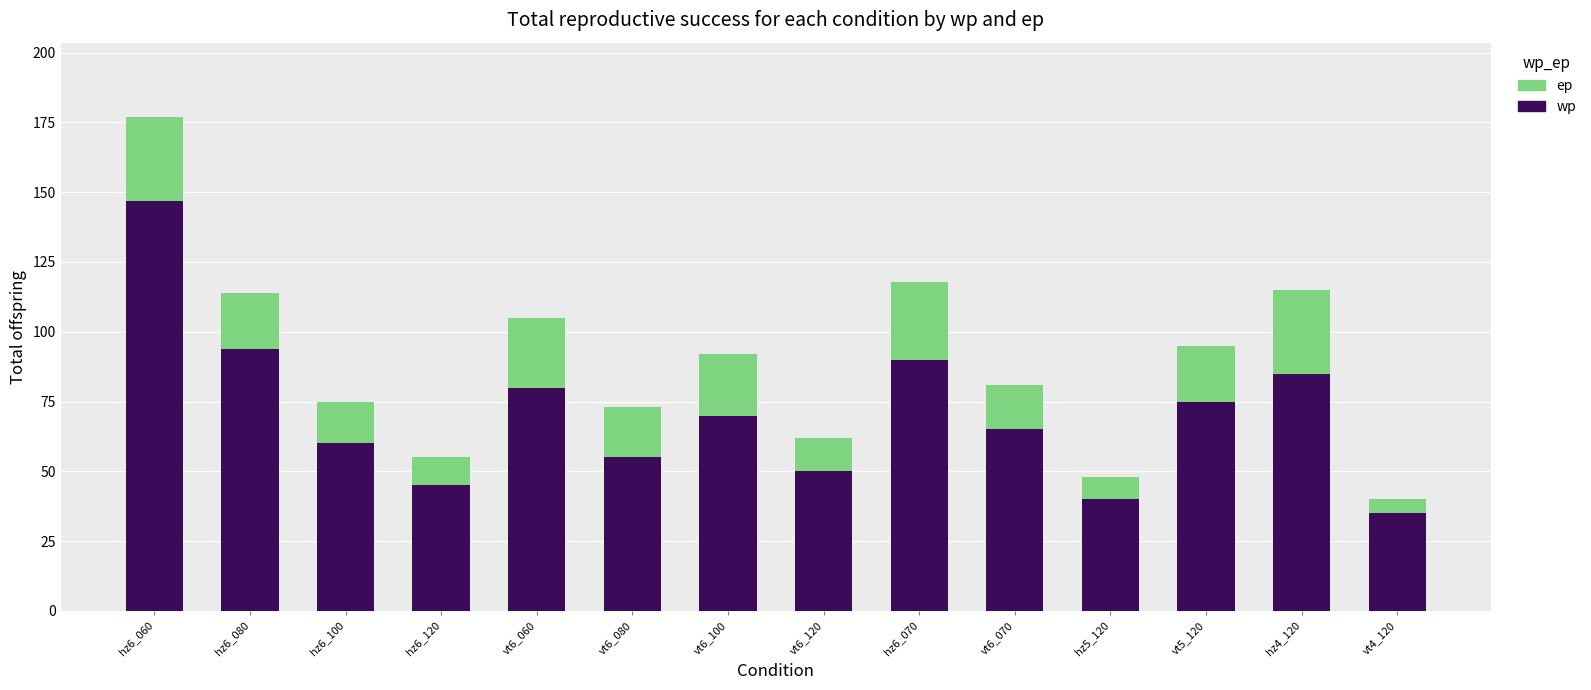

At which category is the sum across all series the highest?

hz6_060